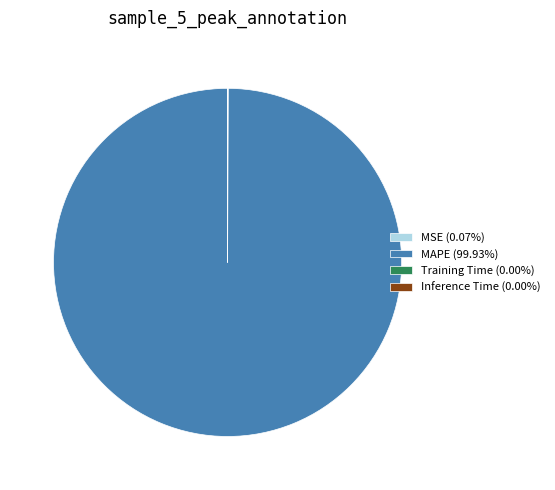

What is the majority slice?

MAPE